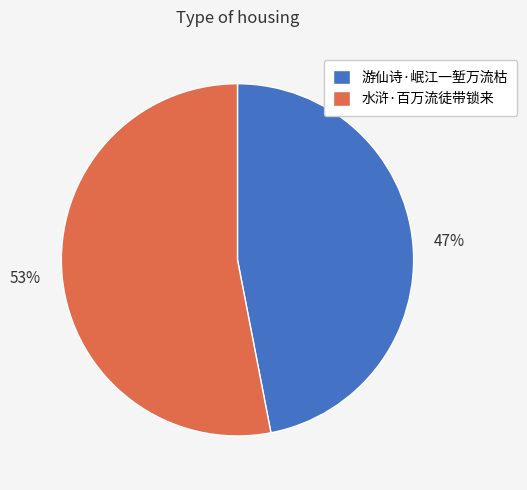

What is the largest slice in the pie chart?

水浒·百万流徒带锁来